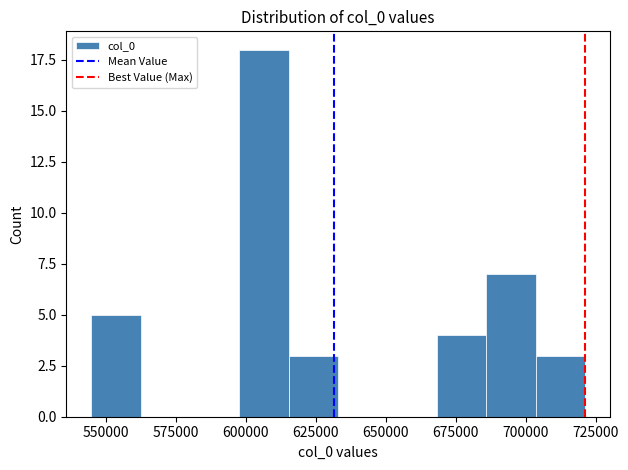

Around what value on the x-axis is the tallest bar? Give the approximate position of its centre, as read against the axis.

605000